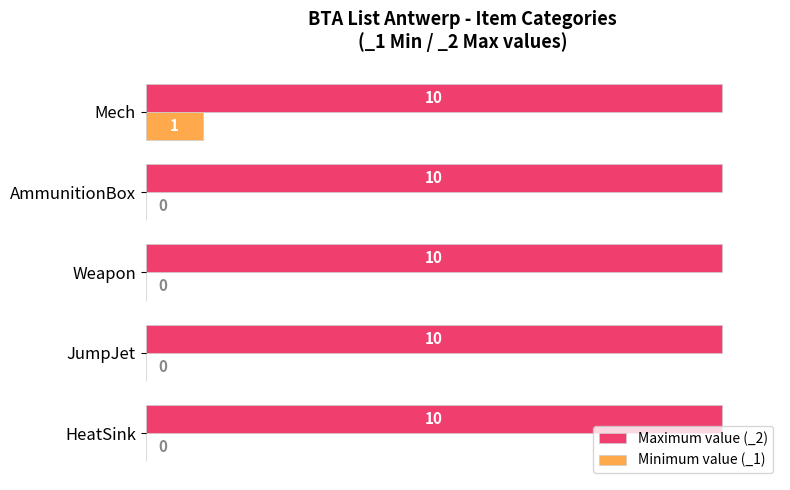

The Maximum value (_2) series shows 2 at Mech. True or false?

False